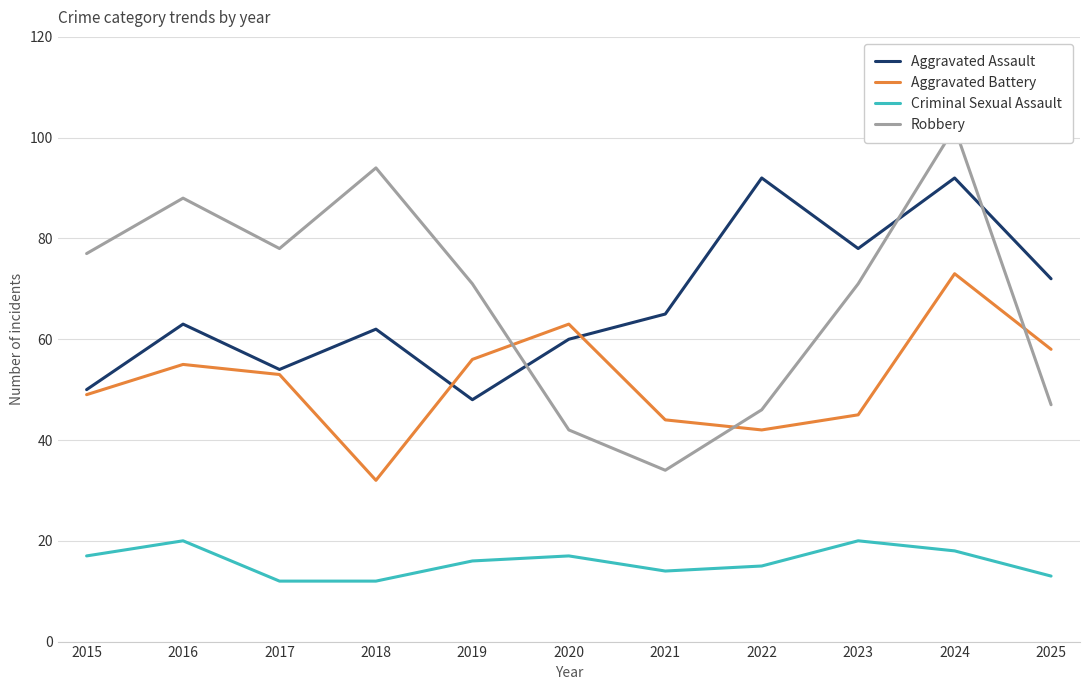

The value of Criminal Sexual Assault at 2022 is 21. True or false?

False